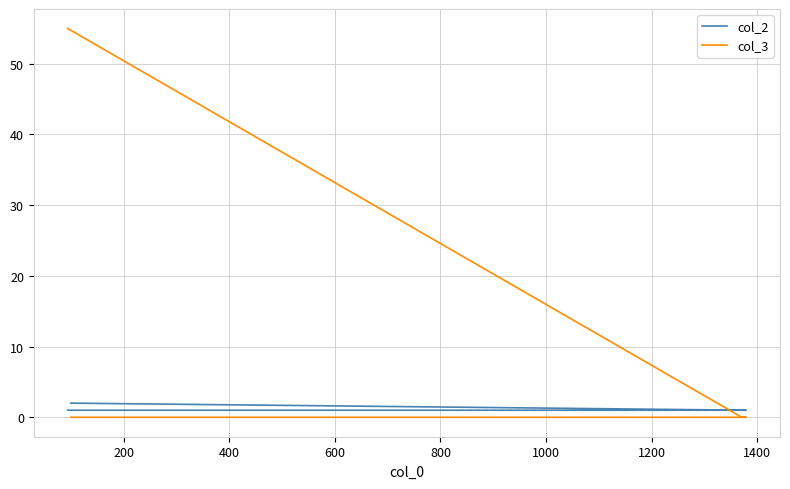

True or false: col_2 has a value of 2 at 200.

False